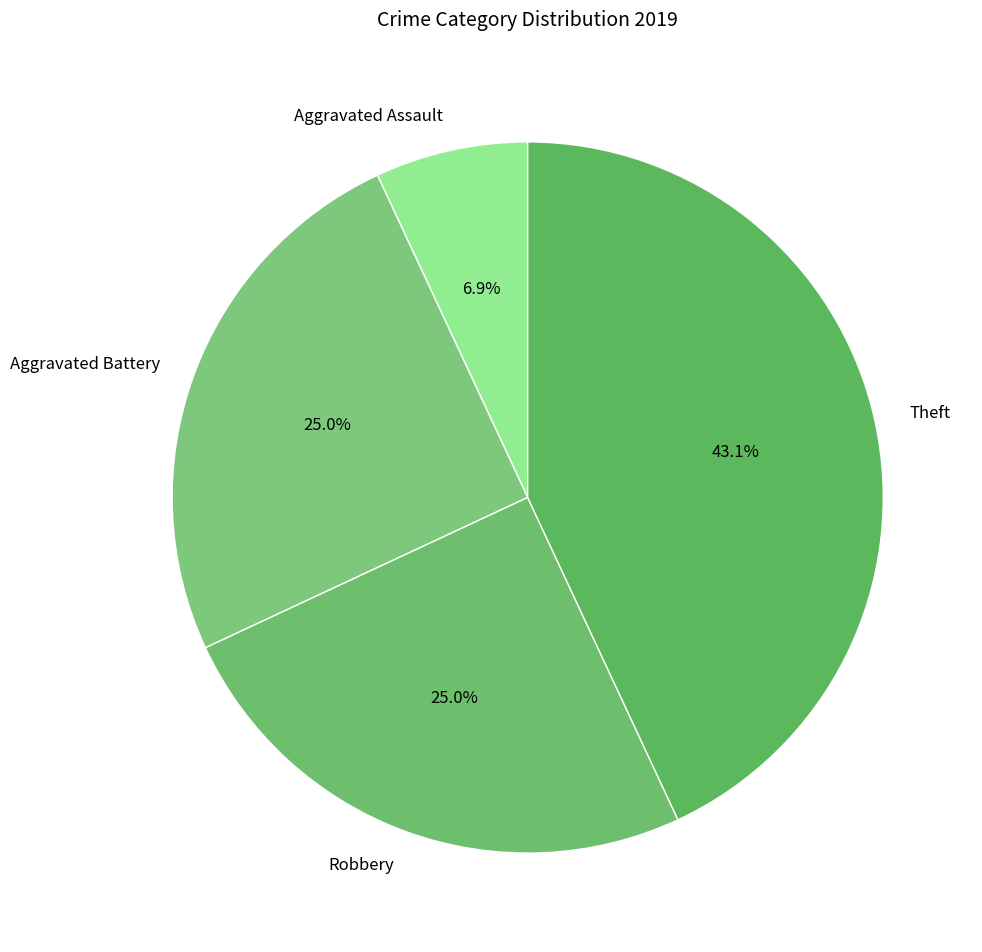

What is the largest slice in the pie chart?

Theft